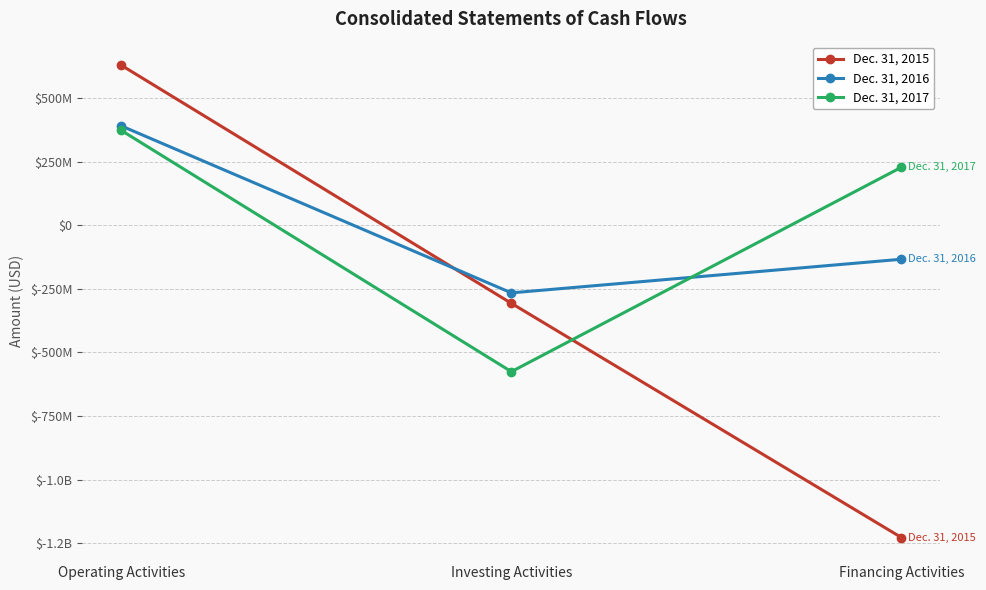

Is this an area chart (filled region under the line)?

No